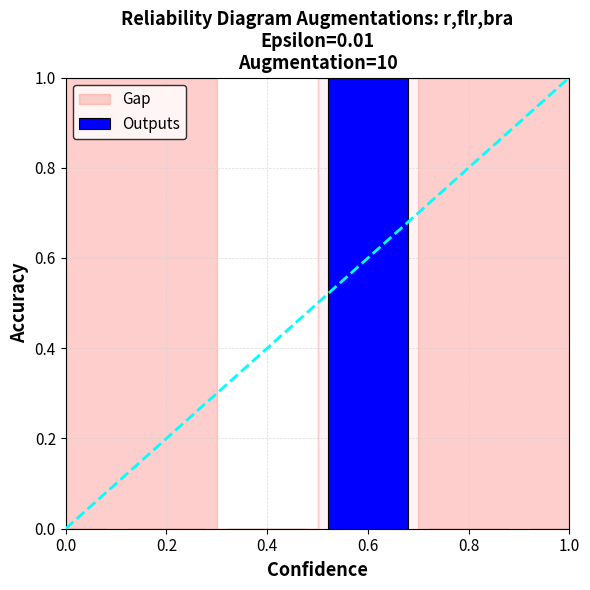

Is it true that the value at 1.0 is -1?

False